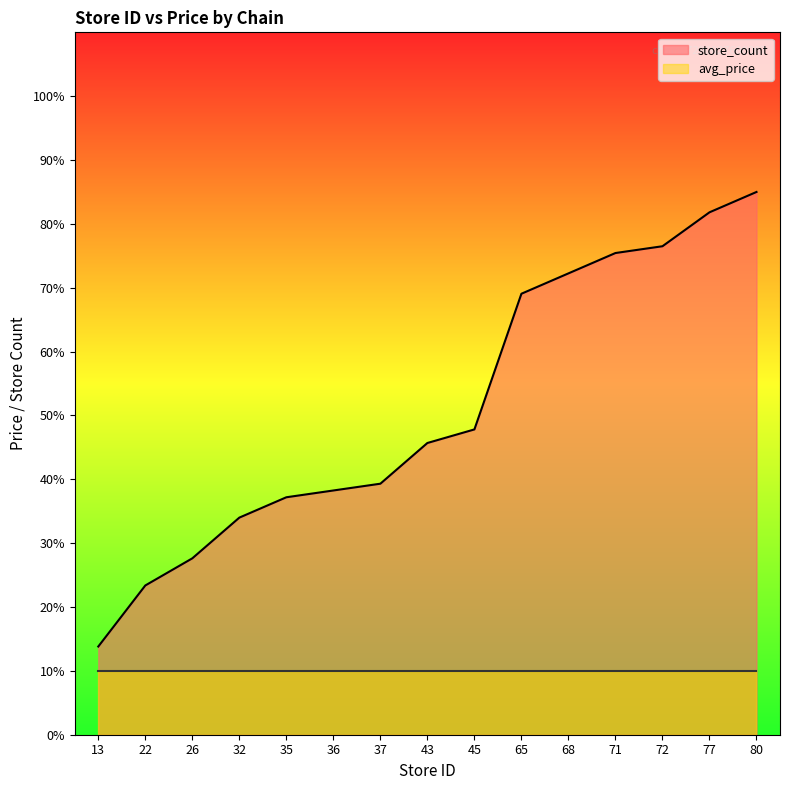

Is it true that the value at 77 is 40.9?

False